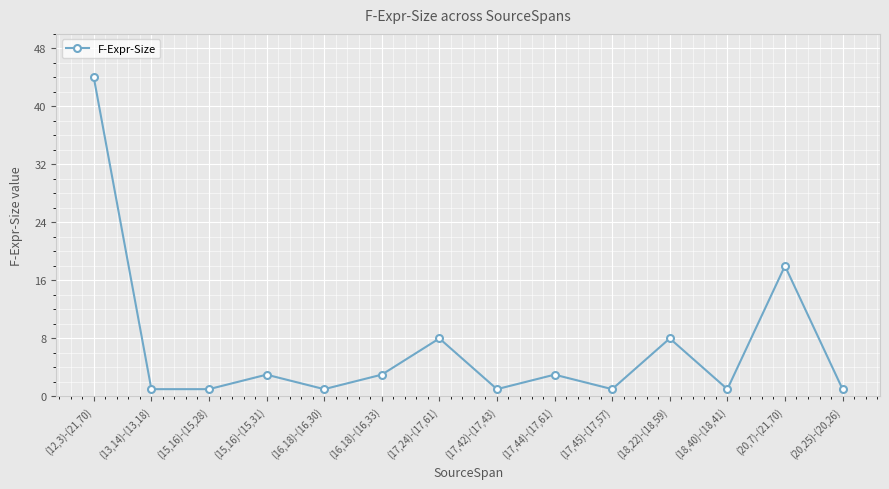

What is the label of the 4th point from the right?

(18,22)-(18,59)